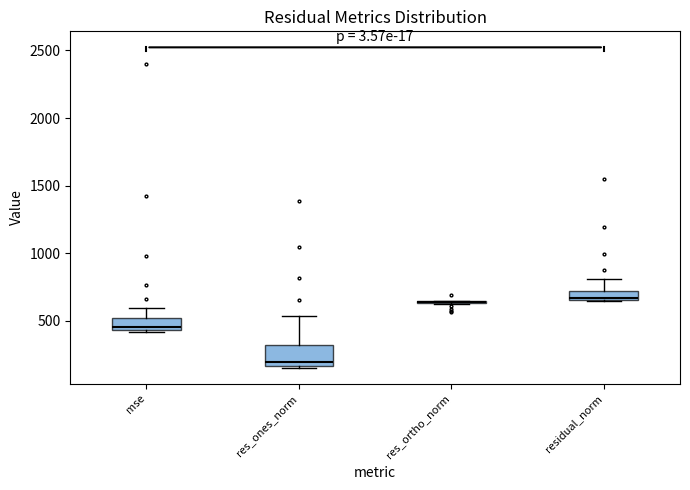

Which box is the tallest, from its lower edge to its upper edge?

res_ones_norm